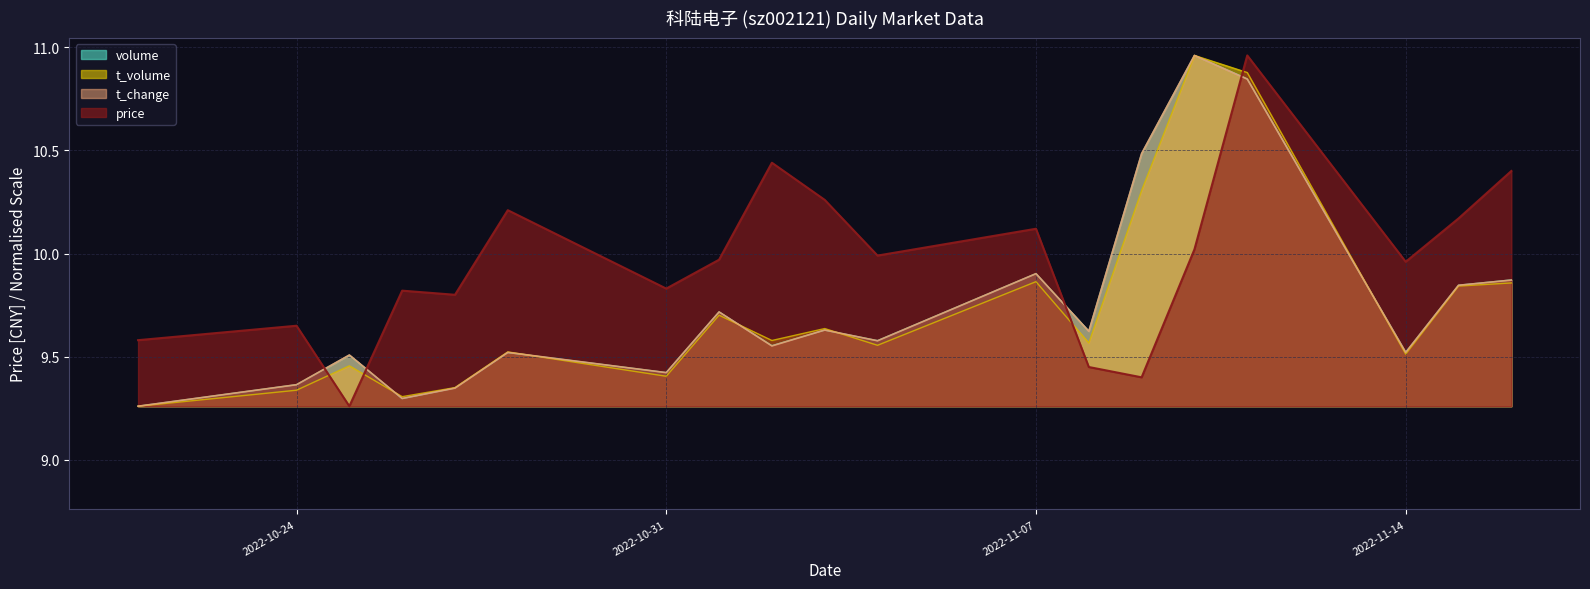

What is the difference between the maximum and minimum values in the t_volume series?

1.7